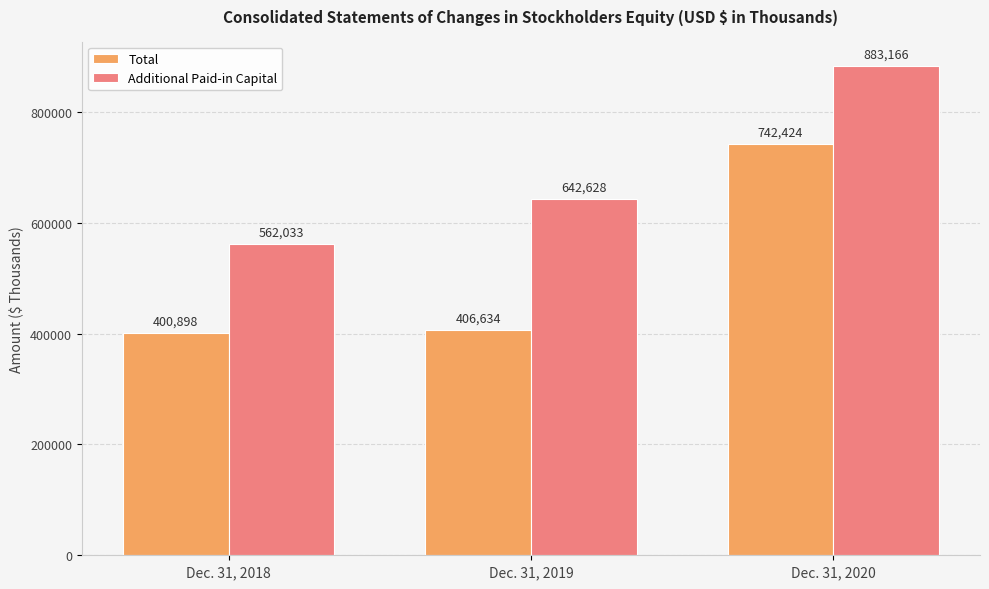

What is the difference between the maximum and minimum values in the Additional Paid-in Capital series?

321133